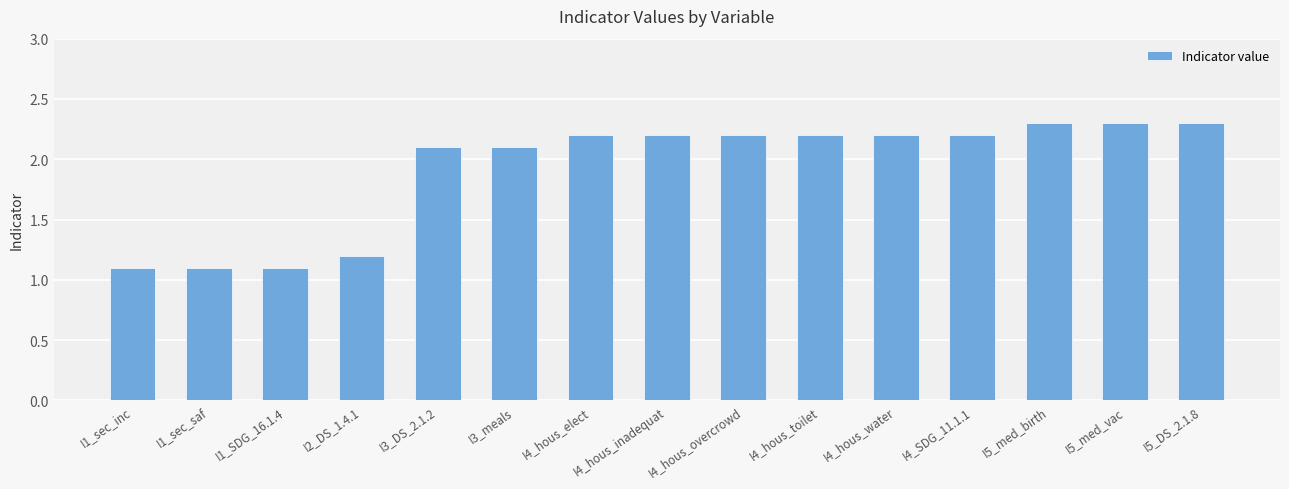

What is the maximum value shown in the chart?

2.3